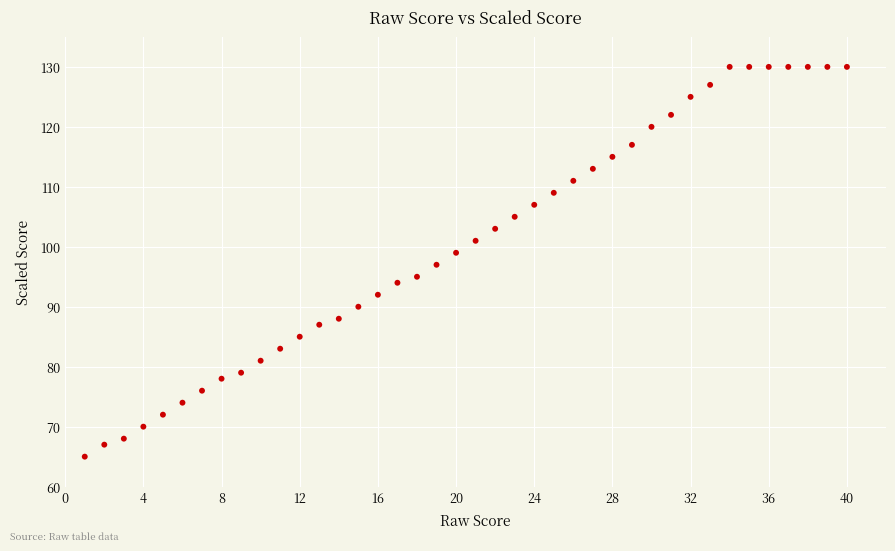

What is the range of X values (max minus min)?

39